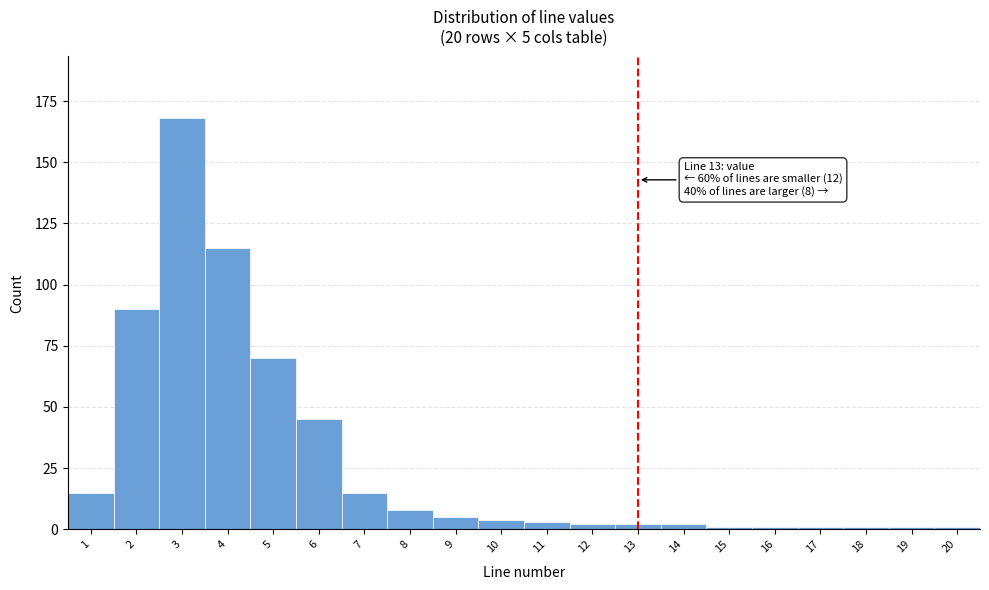

Which range on the x-axis has the tallest bar?

2.5 to 3.5